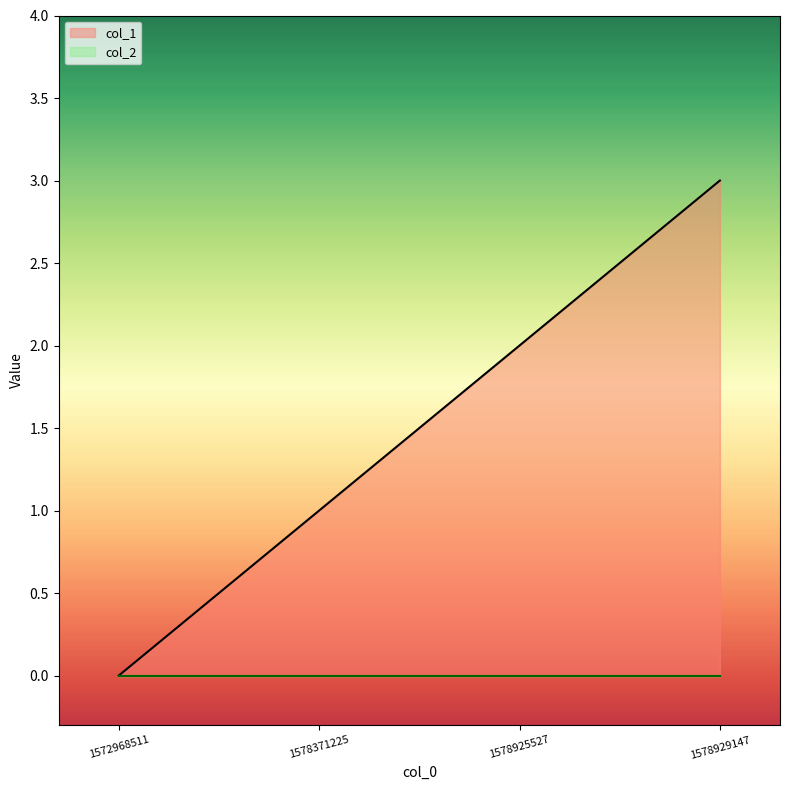

How many positive values are there?

3